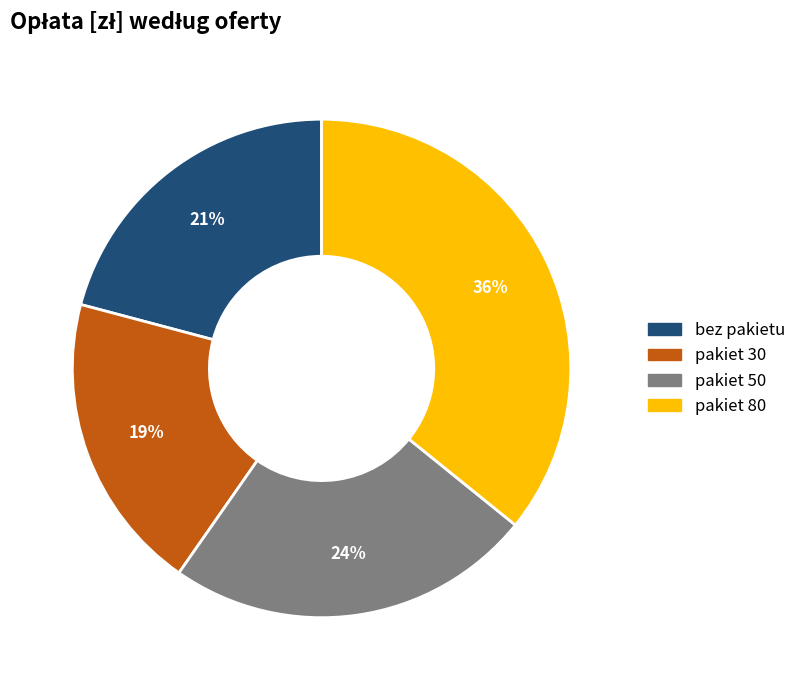

Which category has the smallest portion of the pie?

pakiet 30